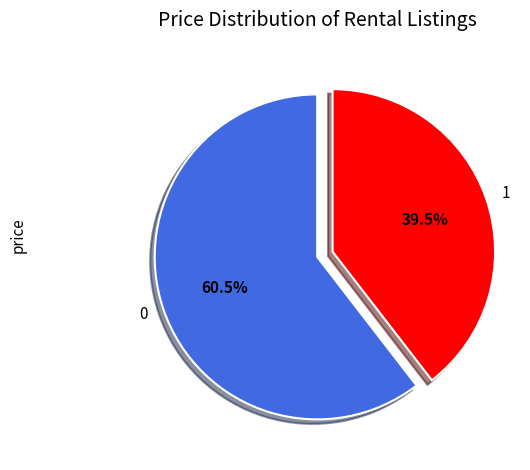

The 1 slice represents 52% of the pie. True or false?

False